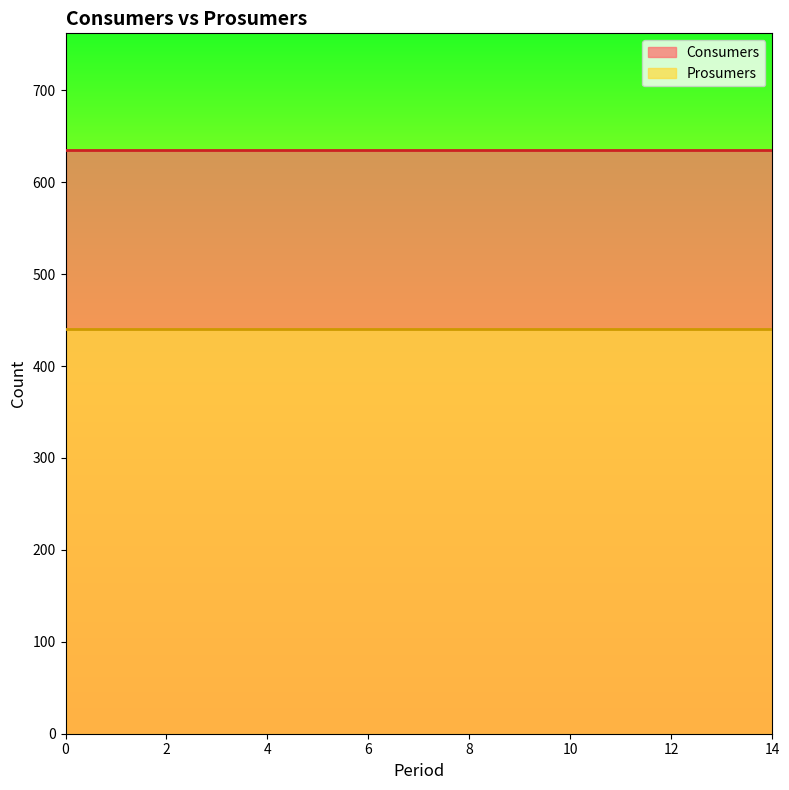

Rank the categories by Consumers value from highest to lowest.

0, 1, 2, 3, 4, 5, 6, 7, 8, 9, 10, 11, 12, 13, 14